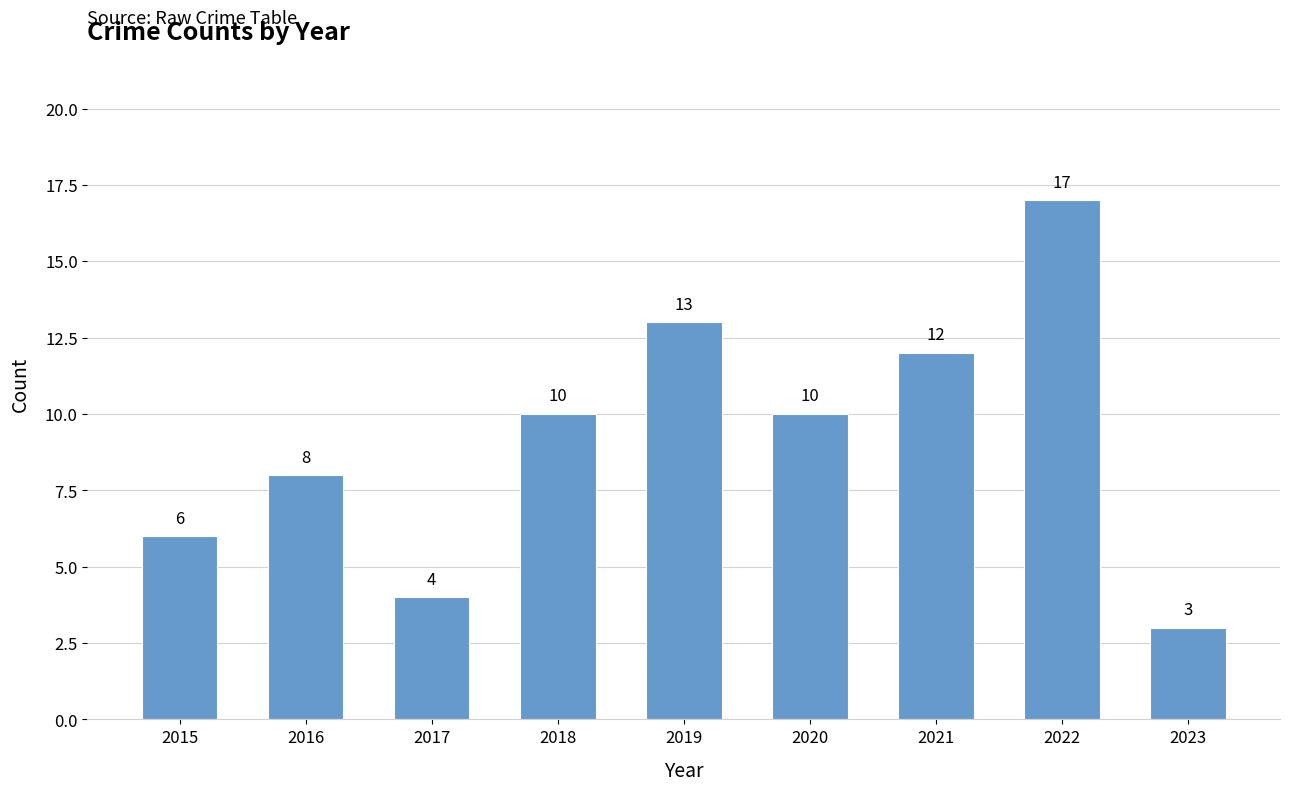

What is the change in value from 2016 to 2019?

+5